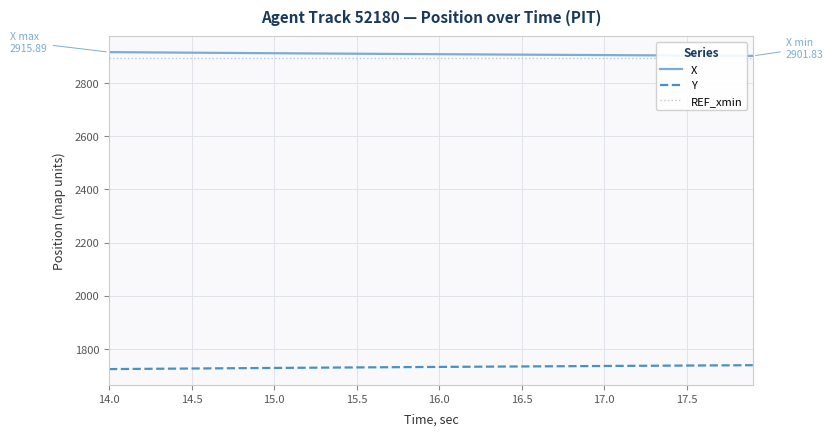

Reading left to right, what are all the values shown in this chart?

X: 2915.9	2915.5	2915.1	2914.7	2914.2	2913.8	2913.4	2913.0	2912.6	2912.2	2911.8	2911.4	2911.0	2910.7	2910.3	2909.9	2909.5	2909.2	2908.8	2908.5	2908.1	2907.8	2907.4	2907.1	2906.7	2906.4	2906.1	2905.7	2905.4	2905.1	2904.8	2904.4	2904.1	2903.8	2903.4	2903.1	2902.8	2902.5	2902.2	2901.8
Y: 1724.3	1724.8	1725.2	1725.6	1726.1	1726.5	1727.0	1727.4	1727.8	1728.2	1728.6	1729.0	1729.5	1729.8	1730.2	1730.6	1731.0	1731.4	1731.8	1732.1	1732.5	1732.9	1733.2	1733.6	1733.9	1734.3	1734.6	1735.0	1735.3	1735.6	1736.0	1736.3	1736.7	1737.0	1737.3	1737.7	1738.0	1738.3	1738.6	1739.0
REF_xmin: 2892.3	2892.3	2892.3	2892.3	2892.3	2892.3	2892.3	2892.3	2892.3	2892.3	2892.3	2892.3	2892.3	2892.3	2892.3	2892.3	2892.3	2892.3	2892.3	2892.3	2892.3	2892.3	2892.3	2892.3	2892.3	2892.3	2892.3	2892.3	2892.3	2892.3	2892.3	2892.3	2892.3	2892.3	2892.3	2892.3	2892.3	2892.3	2892.3	2892.3